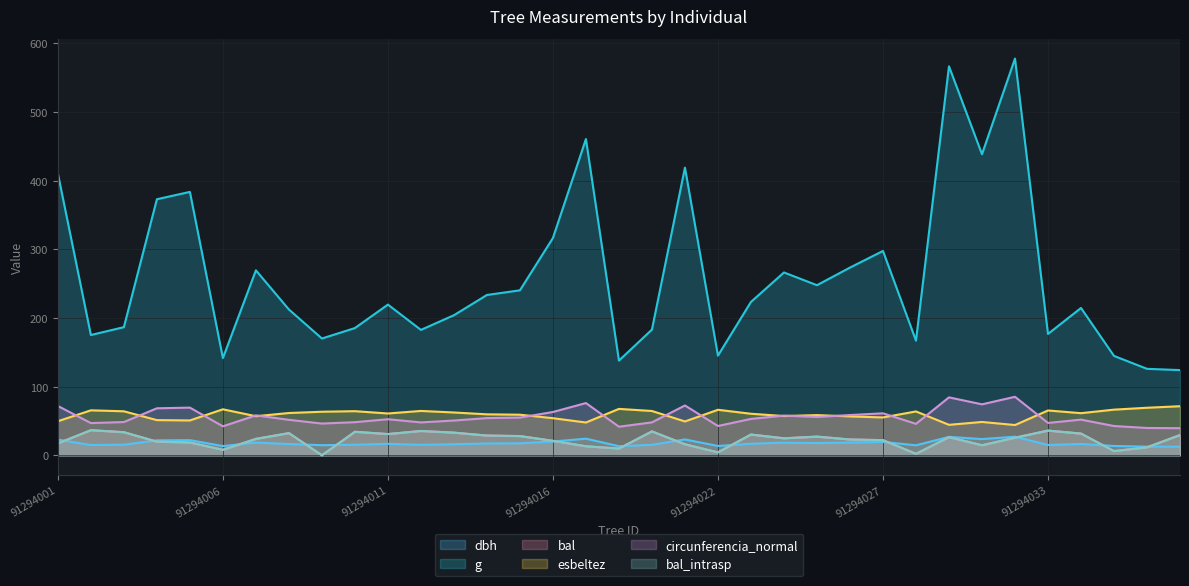

Between 91294035 and 91294028, which is larger?

91294028